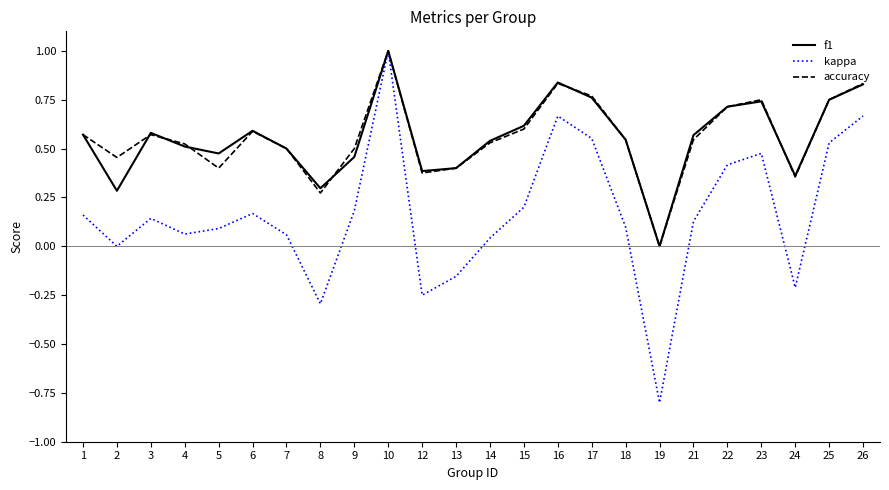

At which category does accuracy reach its first local peak?

3